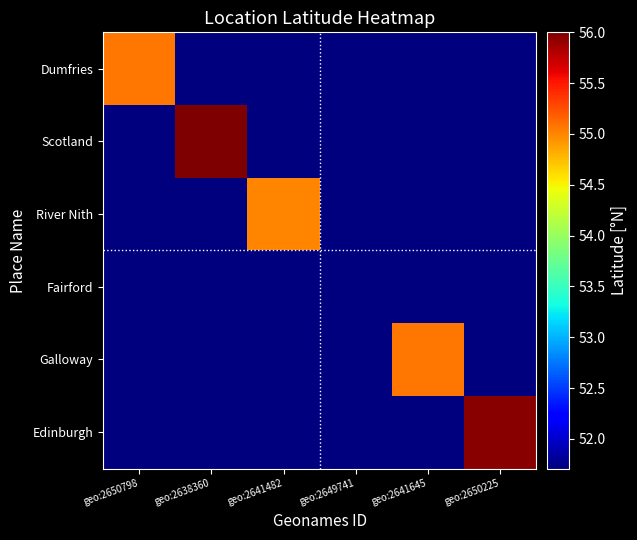

Between geo:2641482 and geo:2650225, which series saw the biggest shift?

Edinburgh